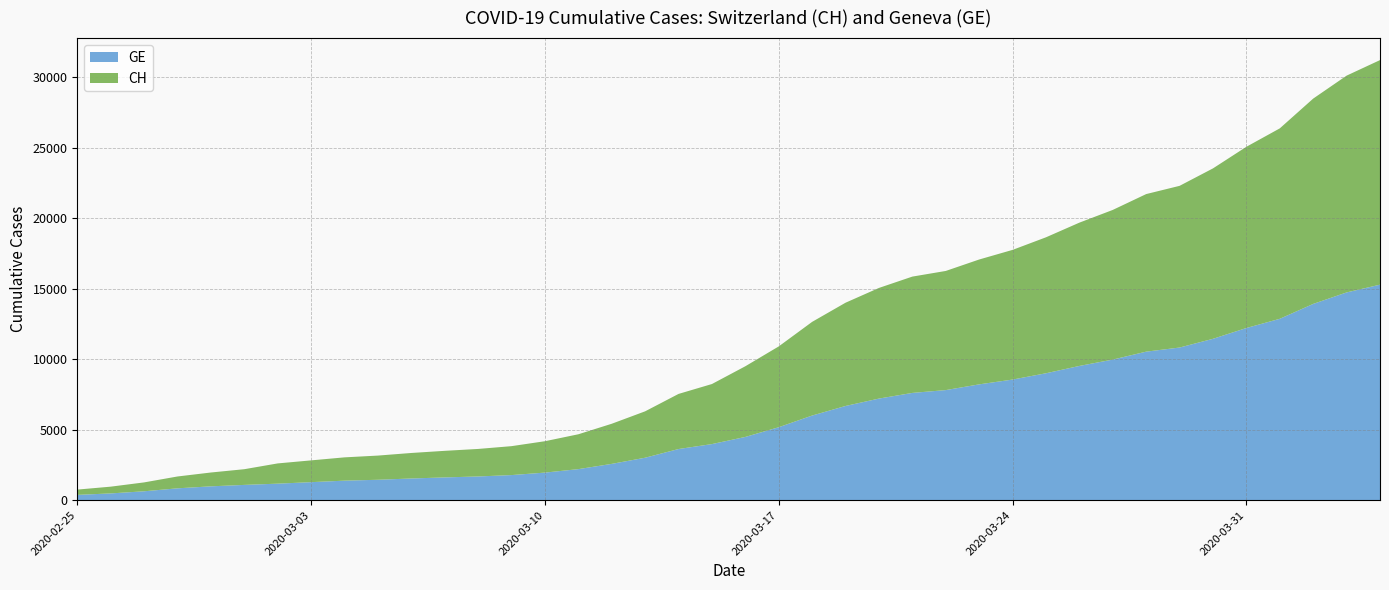

Reading left to right, list all the values displayed in this chart.

GE: 375	479	630	840	981	1083	1171	1278	1384	1447	1538	1614	1681	1780	1955	2201	2574	3010	3627	3978	4485	5174	6002	6681	7205	7607	7807	8213	8554	9000	9520	9971	10533	10825	11444	12210	12863	13919	14733	15284
CH: 375	479	630	840	981	1113	1436	1544	1652	1715	1809	1885	1952	2051	2226	2472	2845	3291	3908	4259	5012	5731	6644	7323	7847	8249	8449	8855	9196	9642	10162	10613	11175	11467	12086	12852	13505	14561	15375	15926